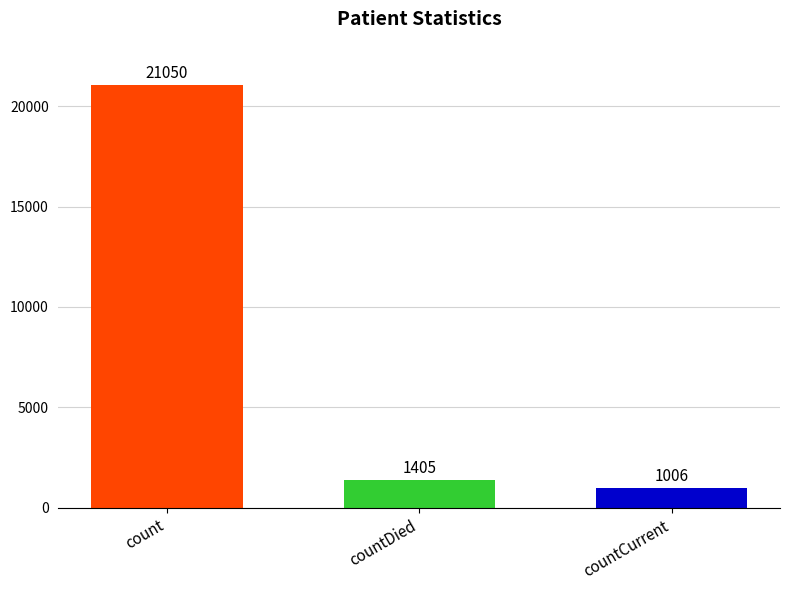

What is the label of the 2nd bar from the left?

countDied